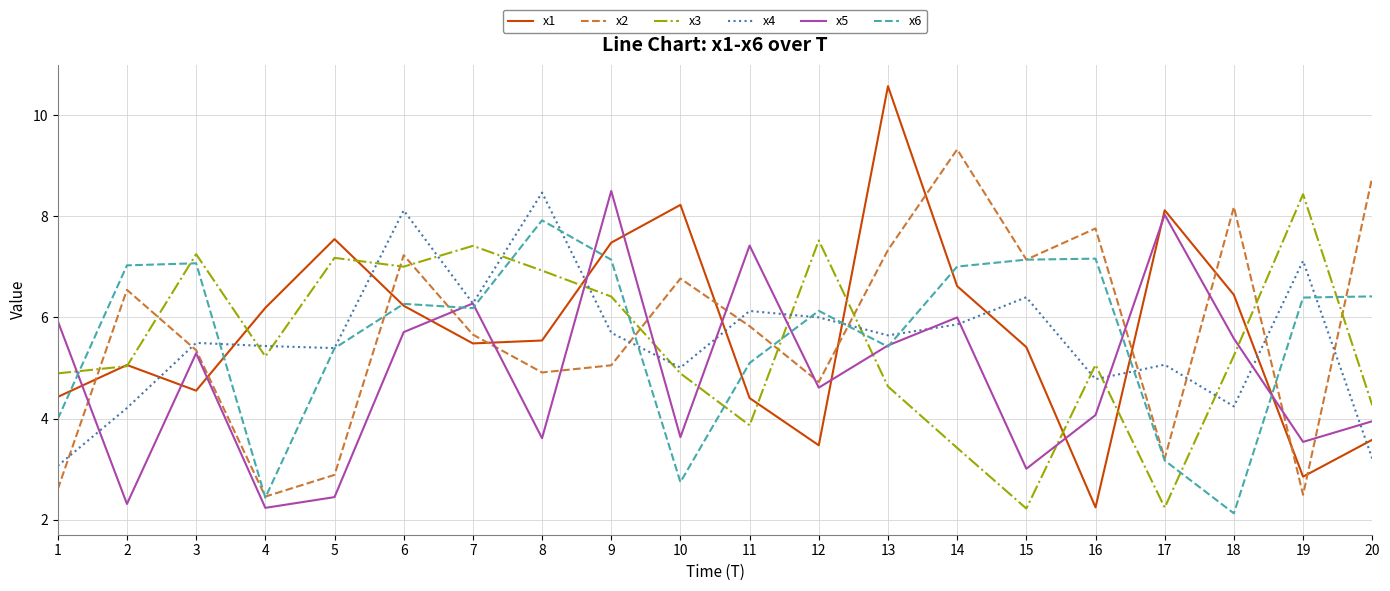

Read the x5 value at 15.

3.0